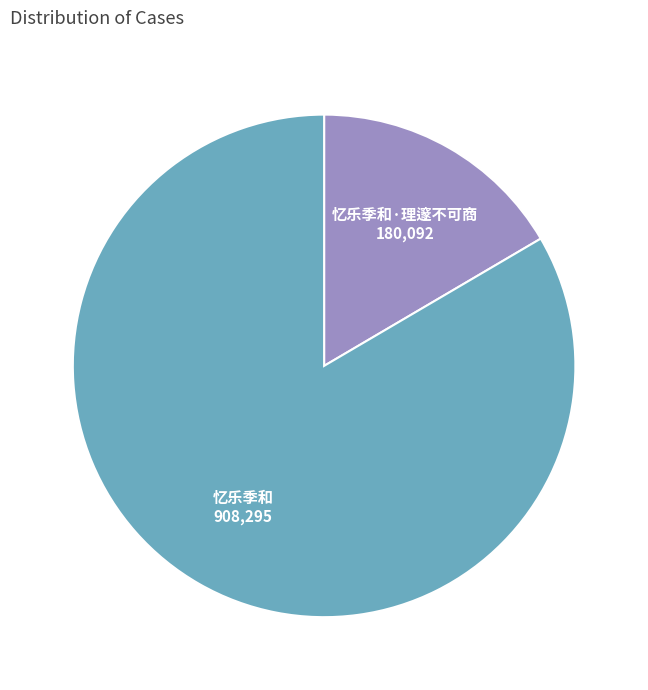

True or false: 忆乐季和 accounts for 73% of the total.

False